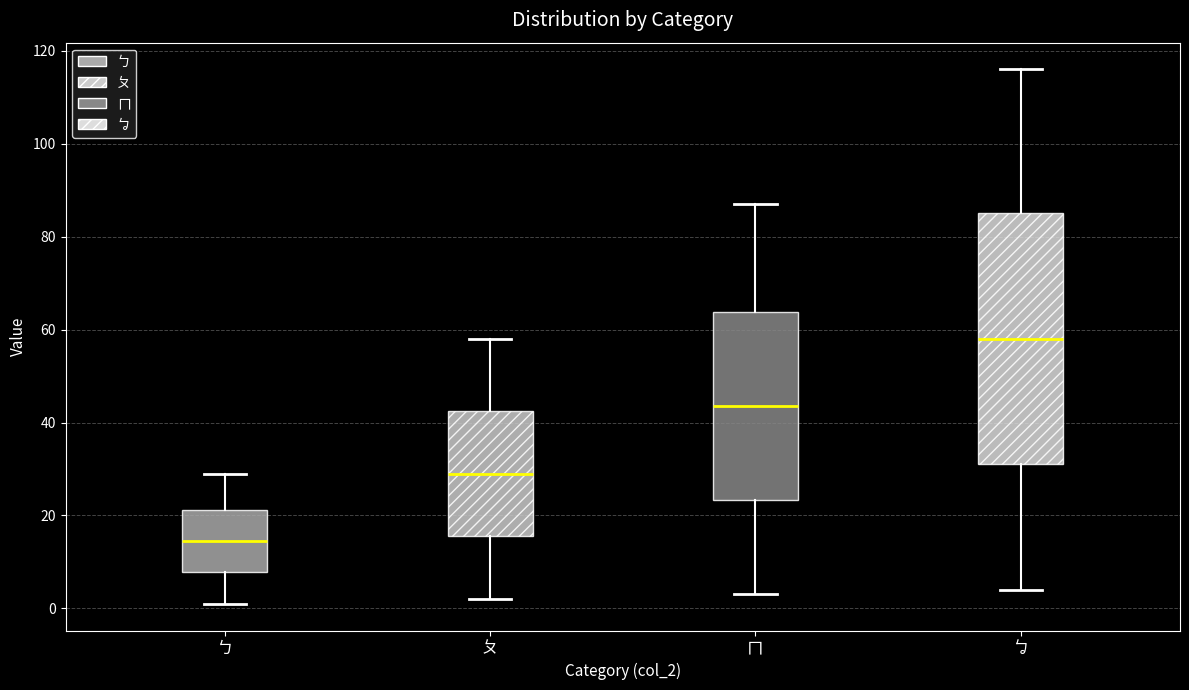

Which box's median line is the lowest?

ㄅ